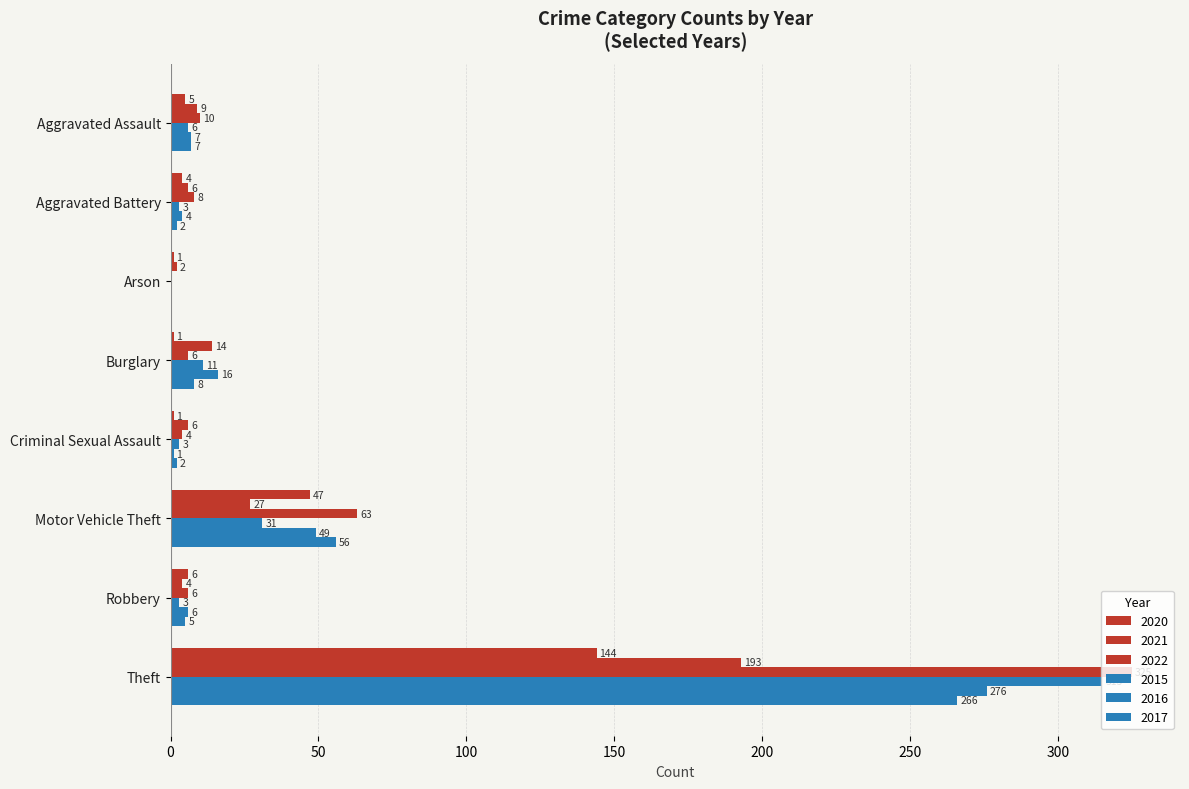

How many values in 2022 are above zero?

7